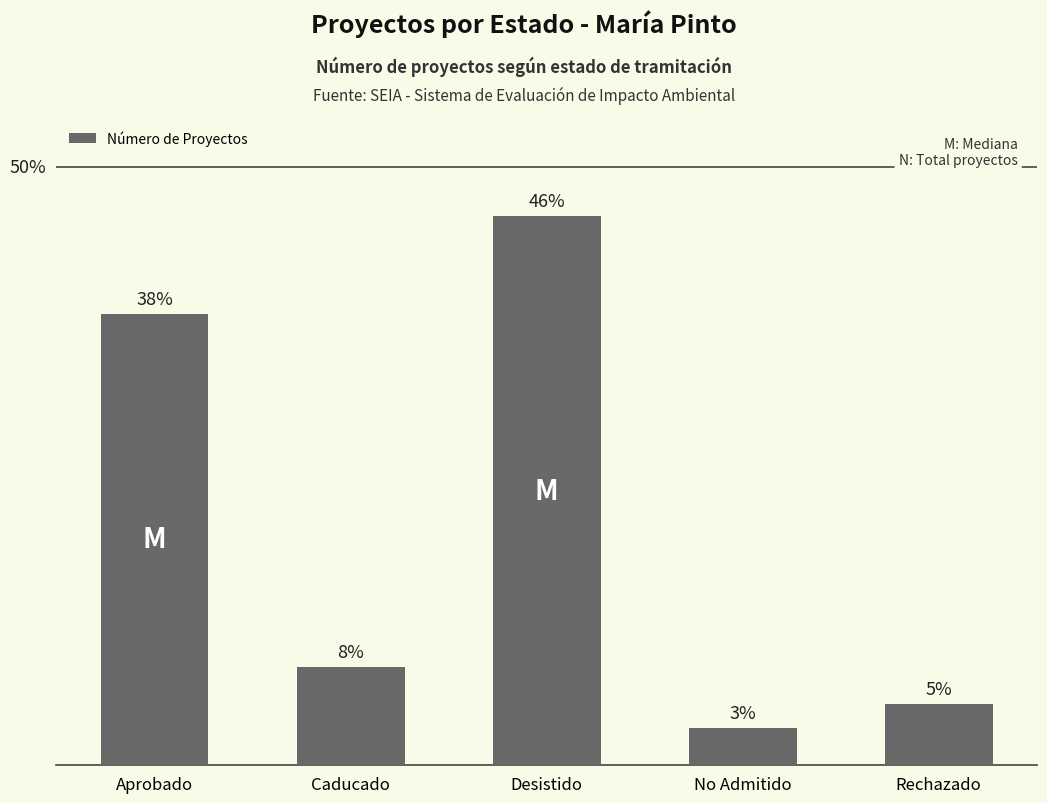

Are the bars horizontal?

No